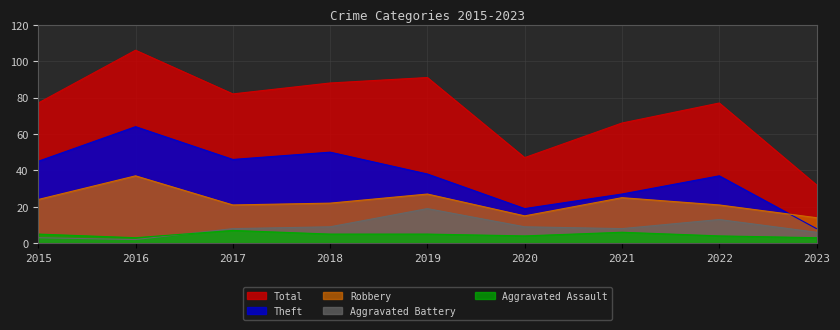

Which series has the largest range (max minus min)?

Total